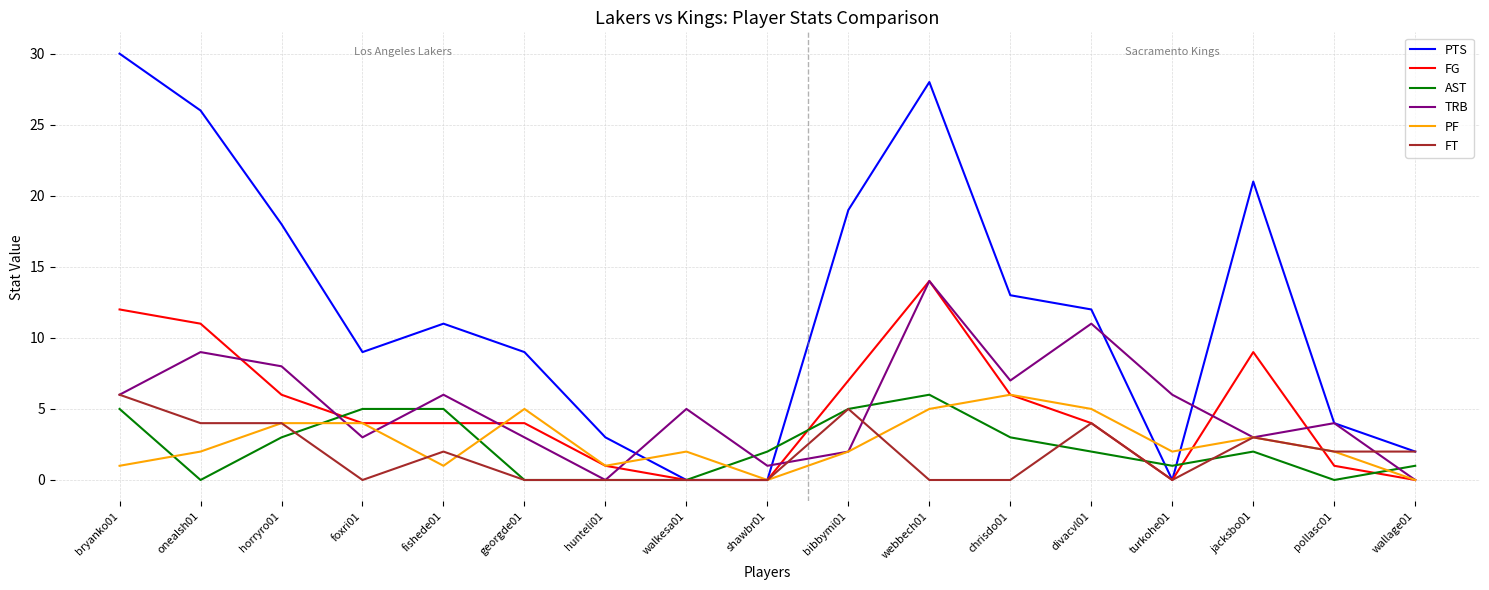

What is the highest value of the FG series?

14